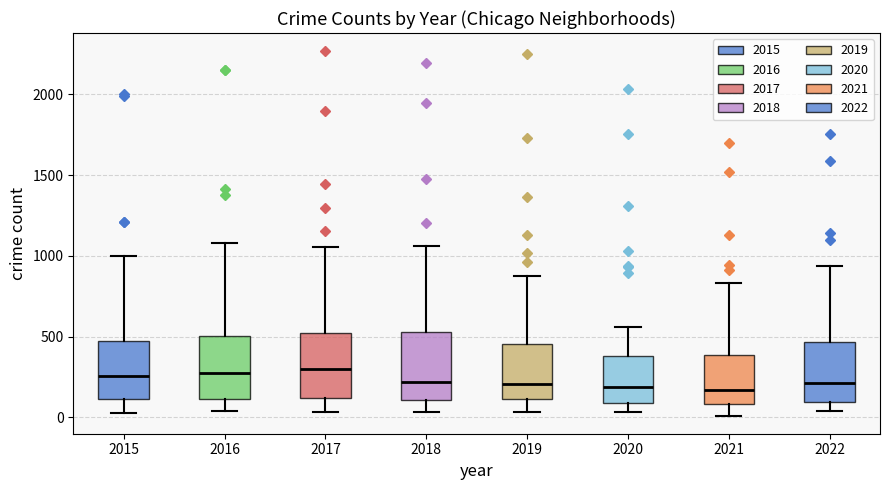

Reading left to right, transcribe this box plot: for each box, give where its median line is, the range the box spans, and where its two whiskers end, as read against the y-axis. The values are not printed on the chart, so give them approximately, as read against the axis.

2015: median 250, box 100 to 450, whiskers 50 to 1000
2016: median 250, box 100 to 500, whiskers 50 to 1100
2017: median 300, box 100 to 500, whiskers 50 to 1050
2018: median 200, box 100 to 550, whiskers 50 to 1050
2019: median 200, box 100 to 450, whiskers 50 to 900
2020: median 200, box 100 to 400, whiskers 50 to 550
2021: median 150, box 100 to 400, whiskers 0 to 850
2022: median 200, box 100 to 450, whiskers 50 to 950